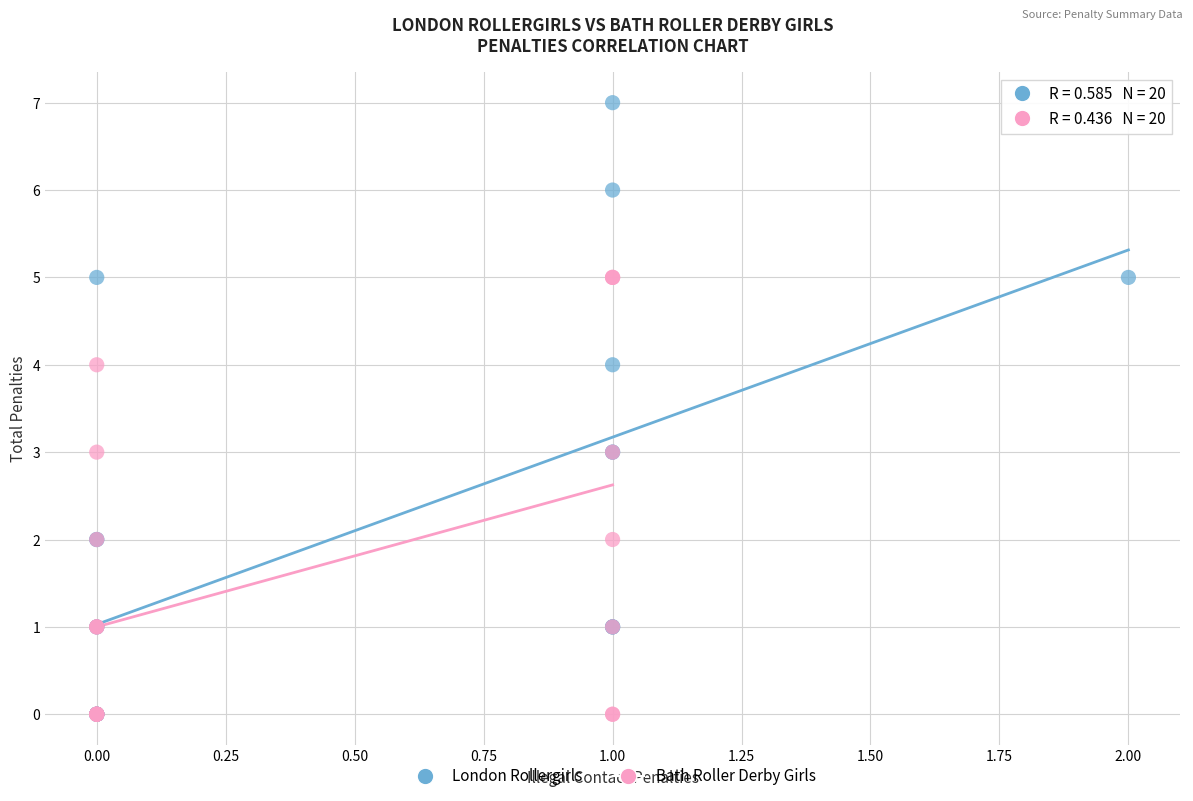

What are all the series names shown in the legend?

London Rollergirls, Bath Roller Derby Girls